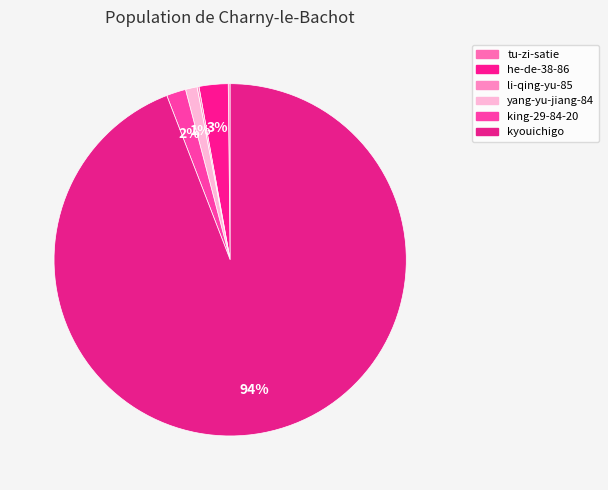

Does any single category account for the majority?

Yes